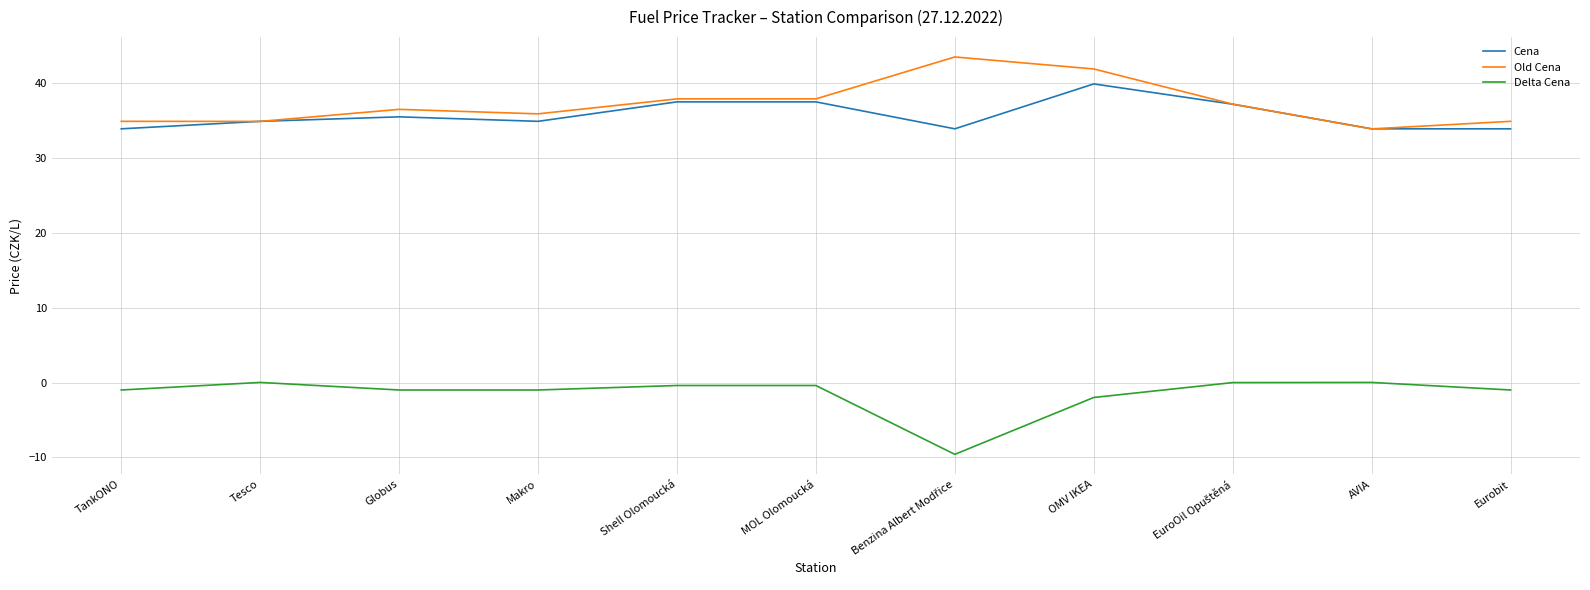

At which category is the sum across all series the highest?

OMV IKEA